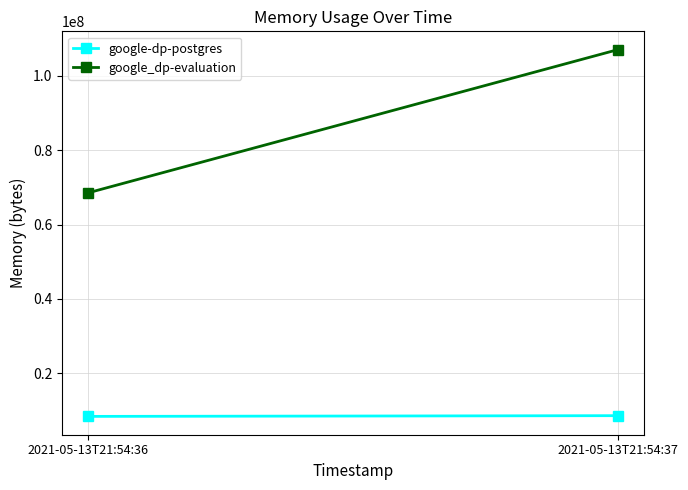

What is the average value of the google-dp-postgres series?

8484864